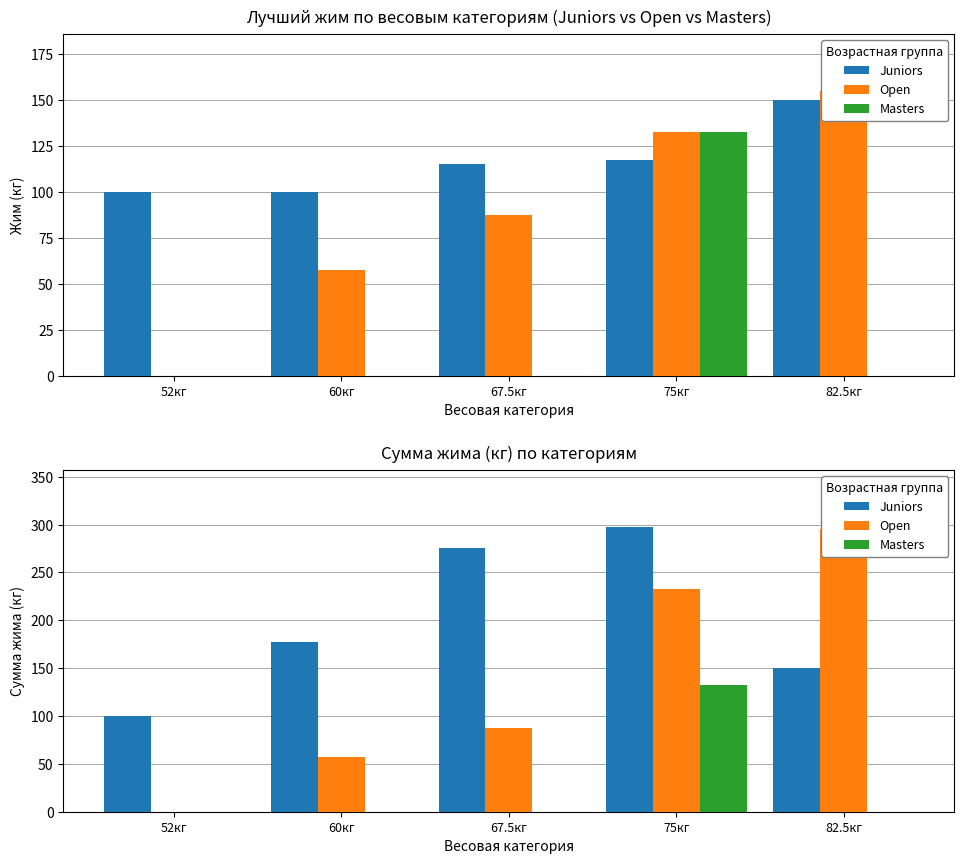

How many positive values does the Open series have?

4